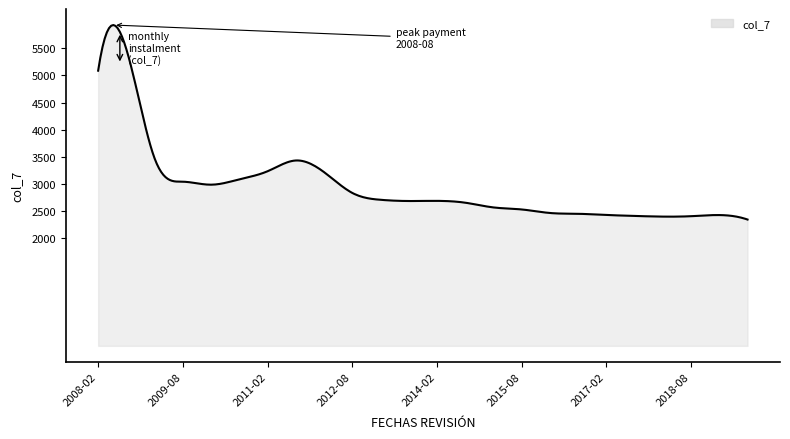

What is the minimum value shown in the chart?

2335.6